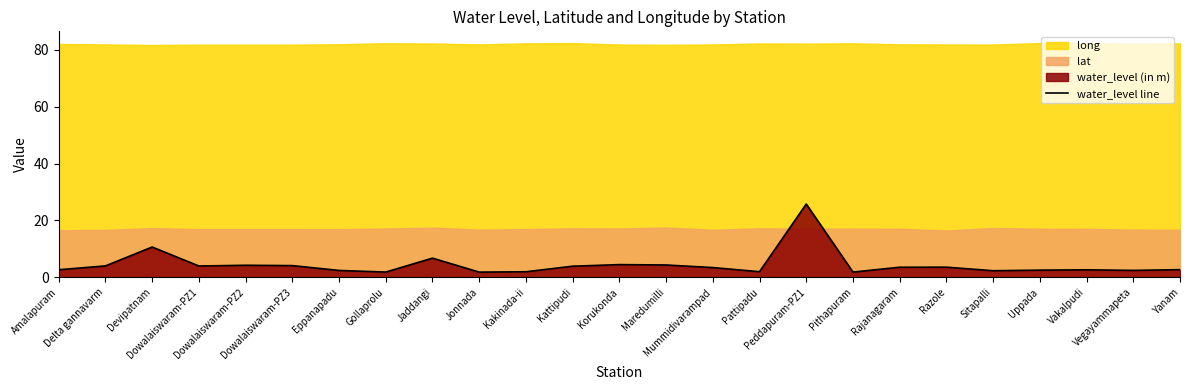

What is the approximate value at Yanam?

2.7